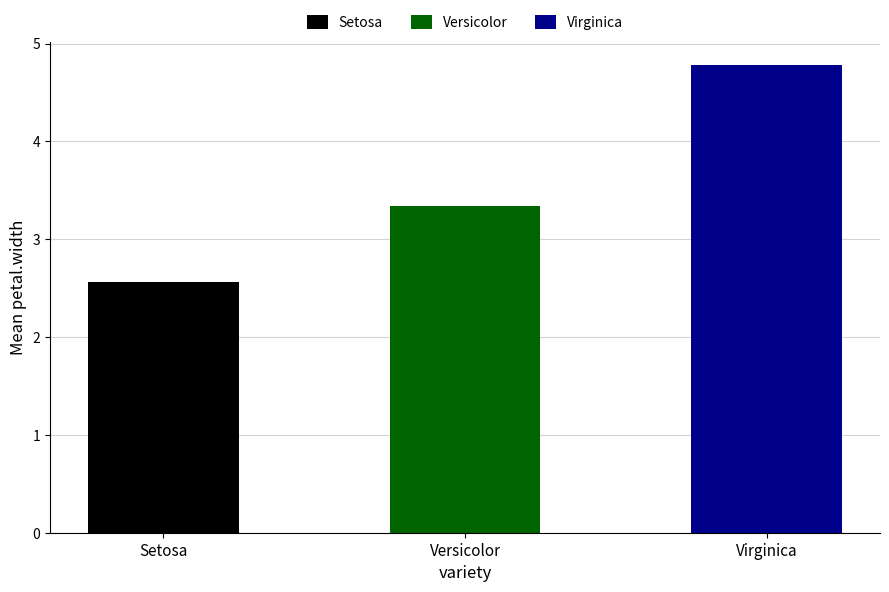

Which category has the lowest value across all series?

Setosa